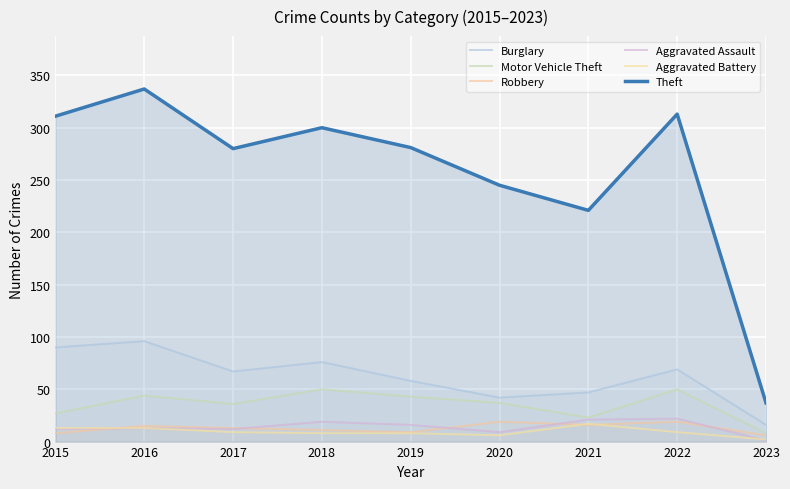

Reading right to left, transcribe all the data shown in this chart.

Burglary: 16	69	47	42	58	76	67	96	90
Motor Vehicle Theft: 8	50	23	37	43	50	36	44	27
Robbery: 6	19	16	19	9	11	13	15	8
Aggravated Assault: 1	22	21	9	16	19	12	13	12
Aggravated Battery: 2	9	17	6	8	8	9	13	13
Theft: 37	313	221	245	281	300	280	337	311